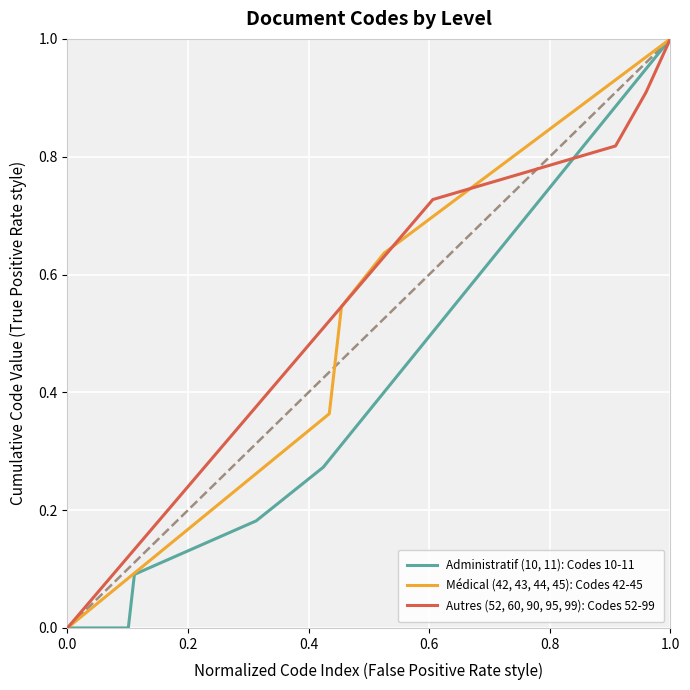

Does the chart display data point markers on the line(s)?

No